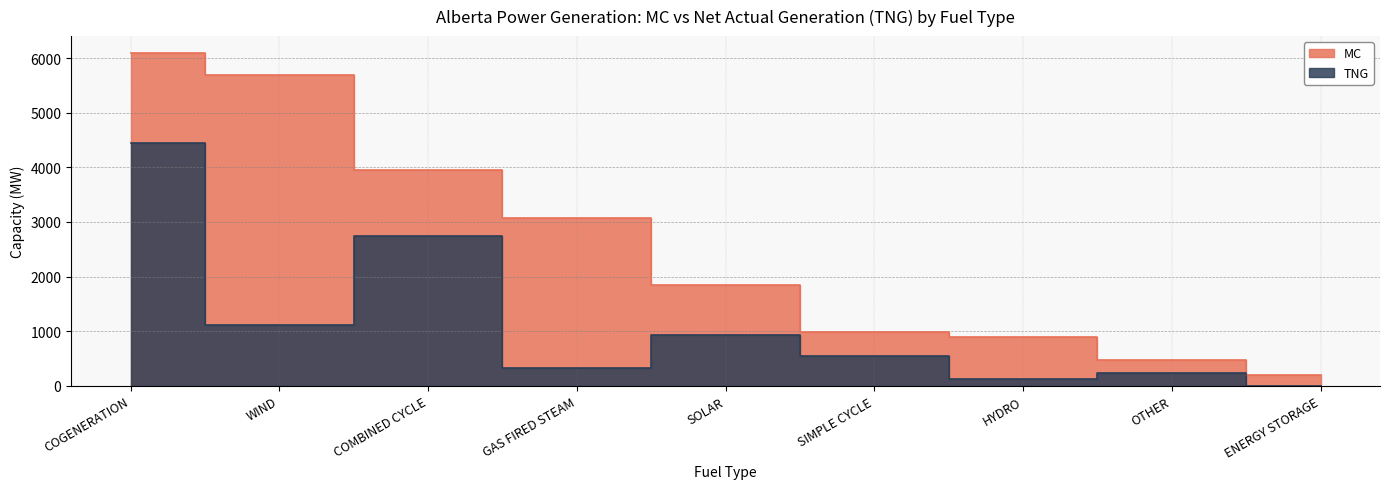

At which label is TNG closest to 2227?

COMBINED CYCLE